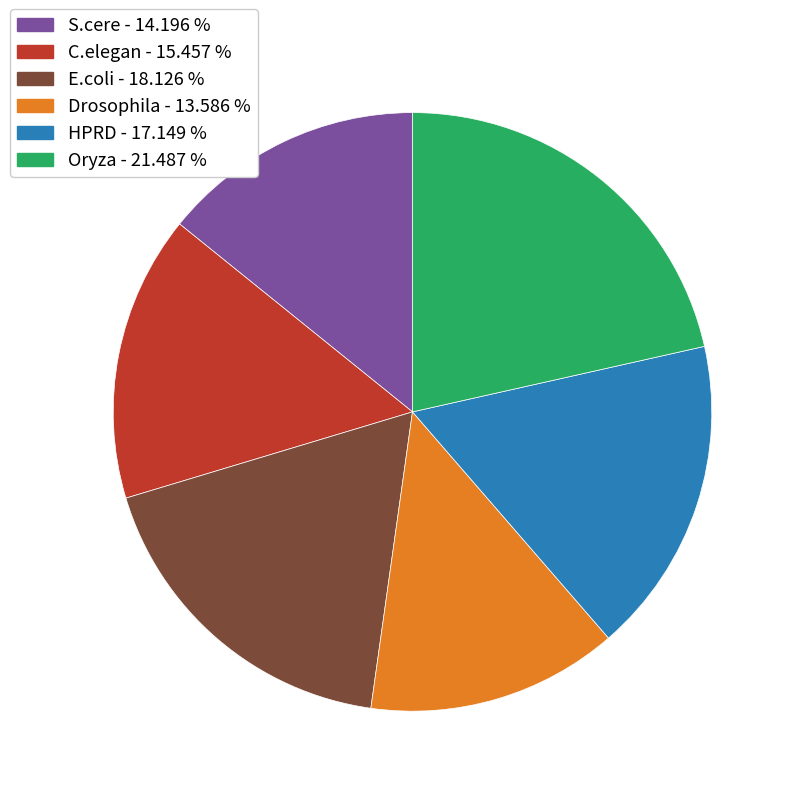

Is there a majority slice in this chart?

No